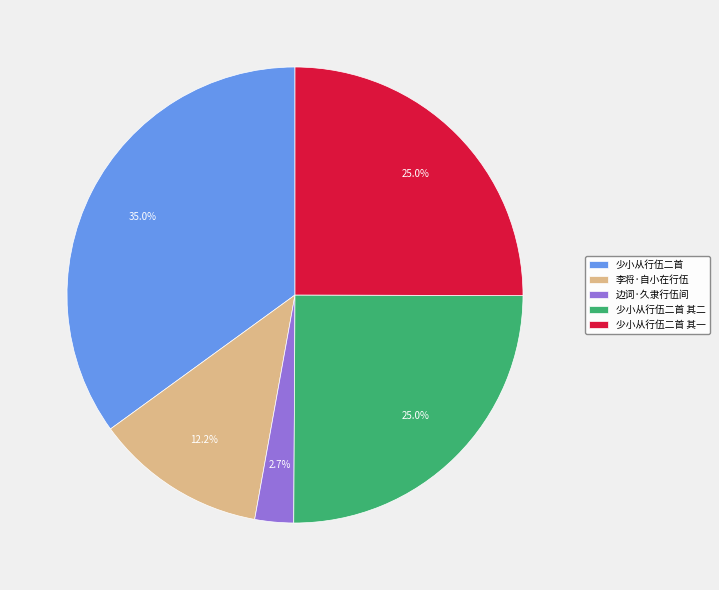

What portion of the pie excludes 边词·久隶行伍间?

97.3%